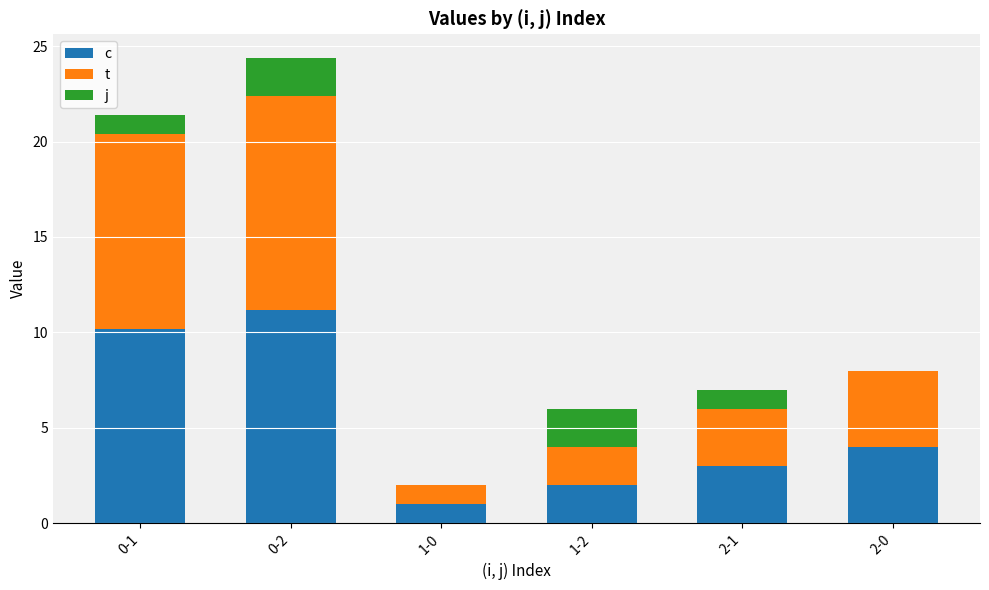

What is the total value across all series at 2-1?

7.0